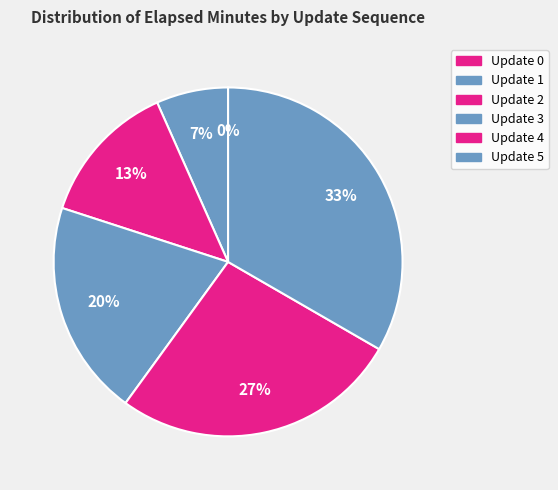

To the nearest percent, what percentage of the pie is 5?

33%